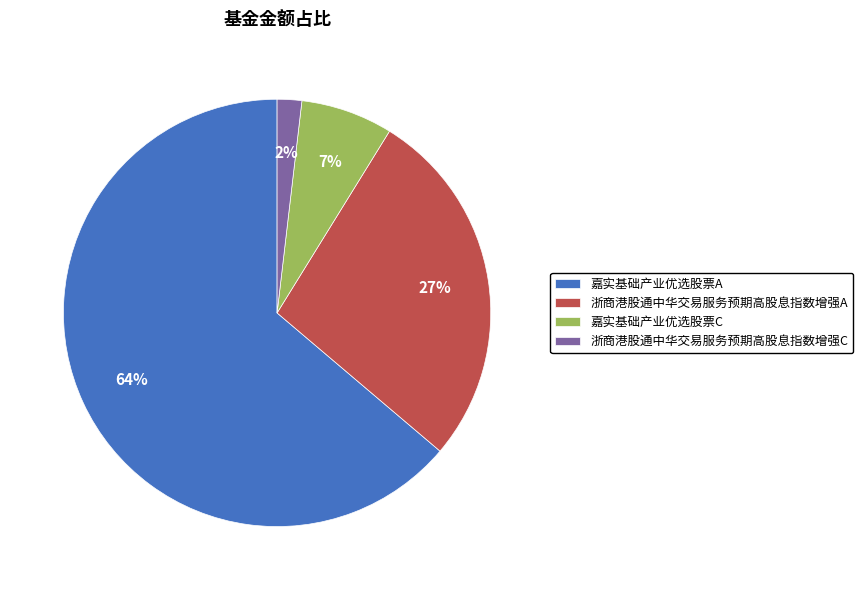

Is it true that 浙商港股通中华交易服务预期高股息指数增强A is 27% of the pie?

True